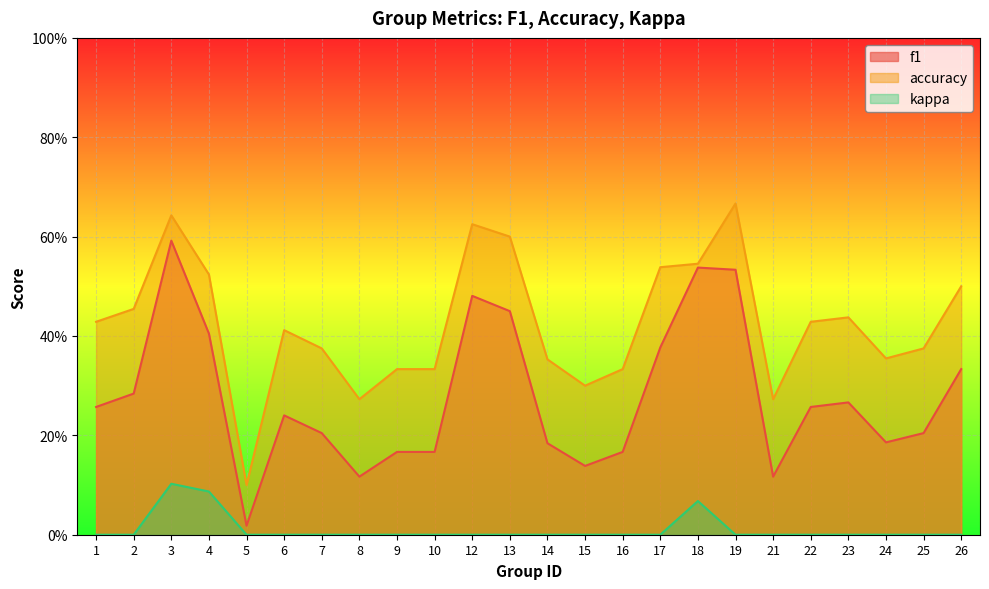

At 24, list the series in order from largest to smallest.

accuracy, f1, kappa